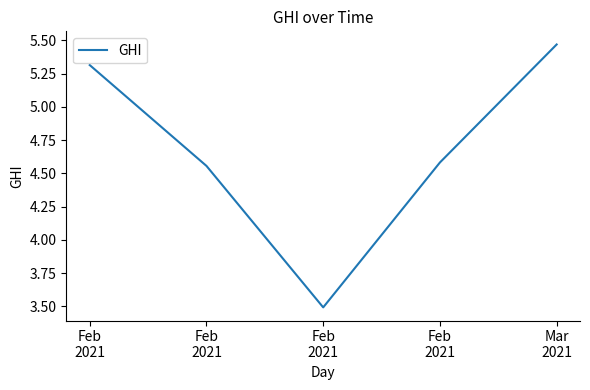

What is the ratio of the value at Feb
2021 to the value at Mar
2021?

0.8